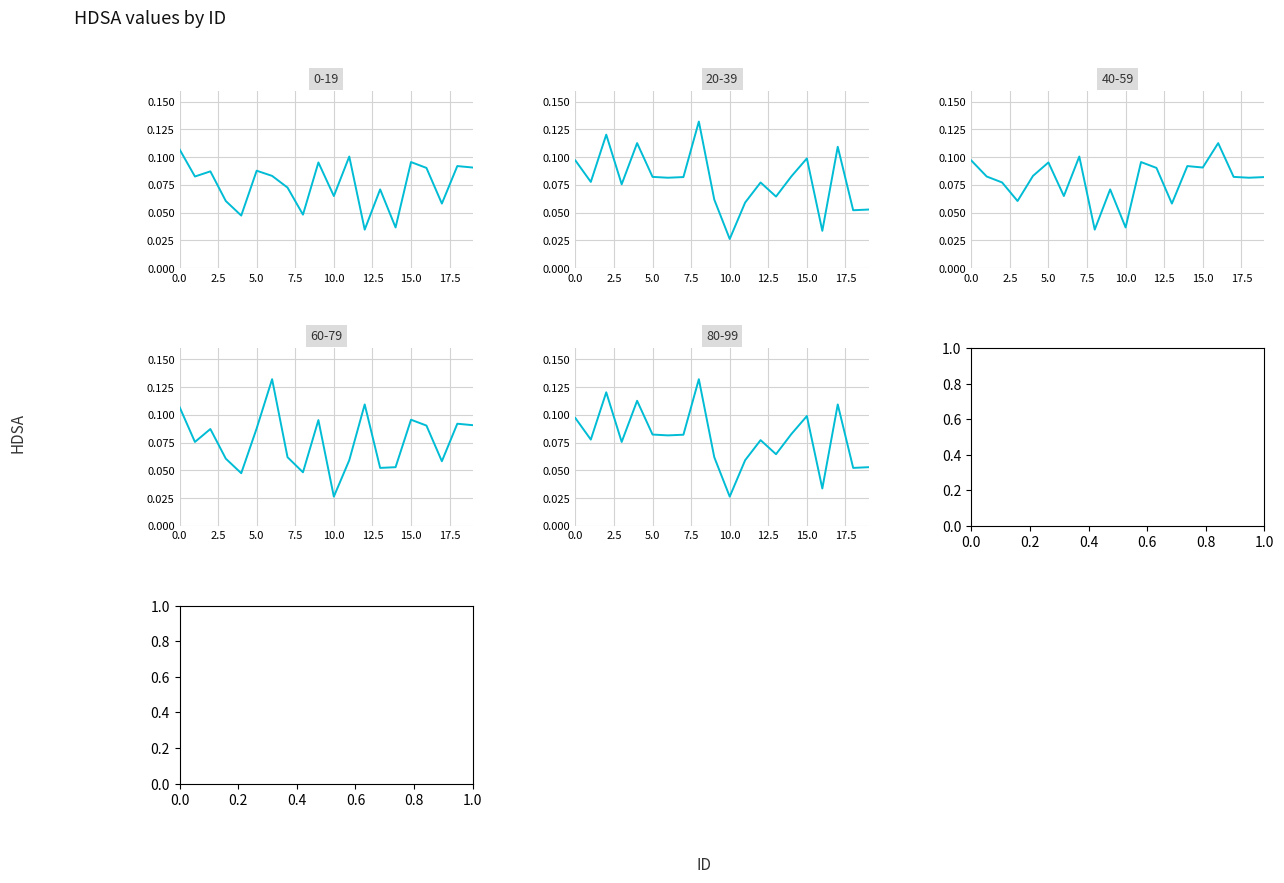

At which category does 80-99 reach its first local peak?

2